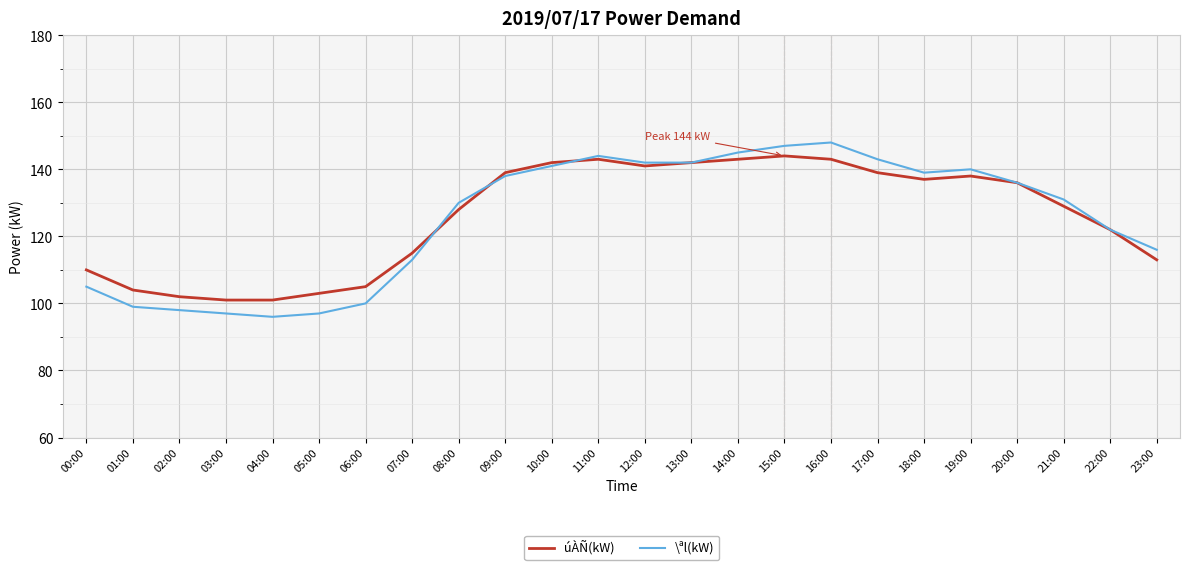

What is the sum of all úÀÑ(kW) values?

3020